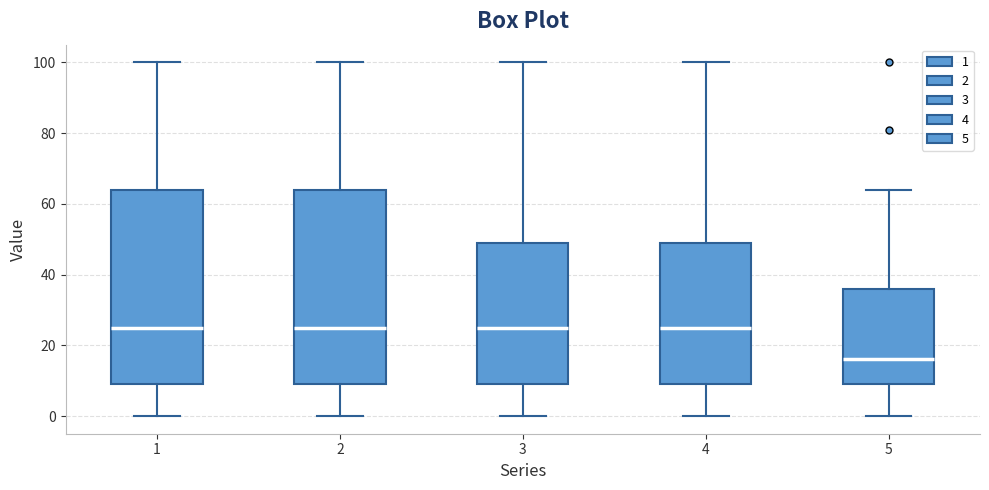

Where is the upper edge of the box at x = 1 on the y-axis? The values are not printed on the chart, so give them approximately, as read against the axis.

64